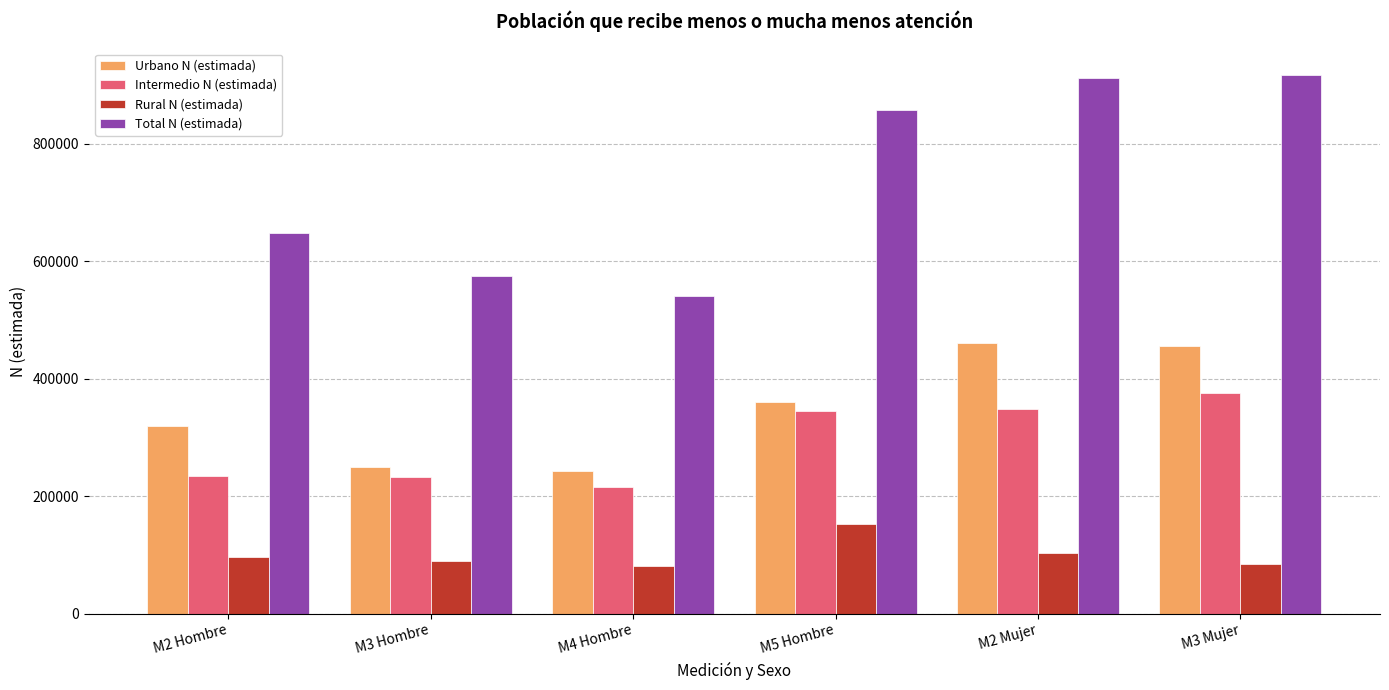

At how many categories does at least one series exceed 187764?

6